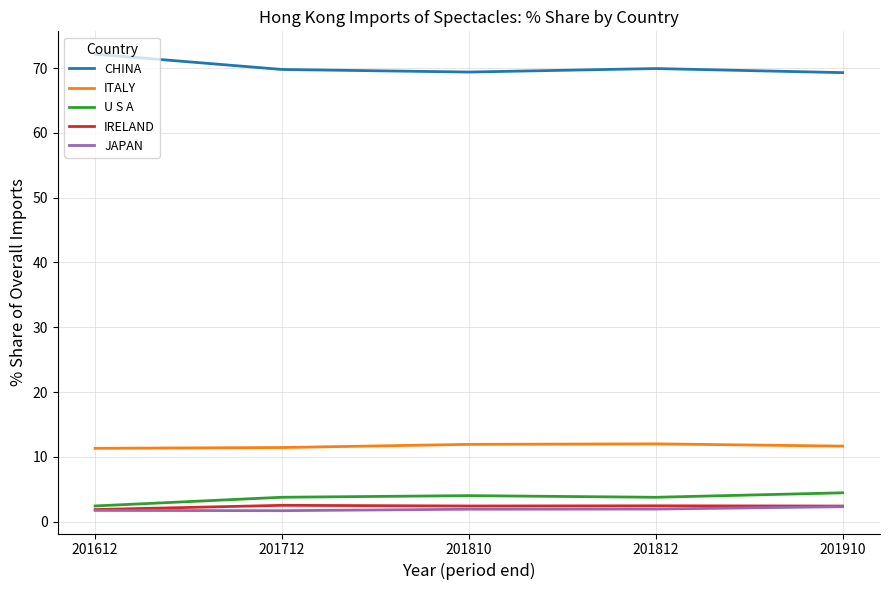

What is the minimum value shown in the chart?

1.7